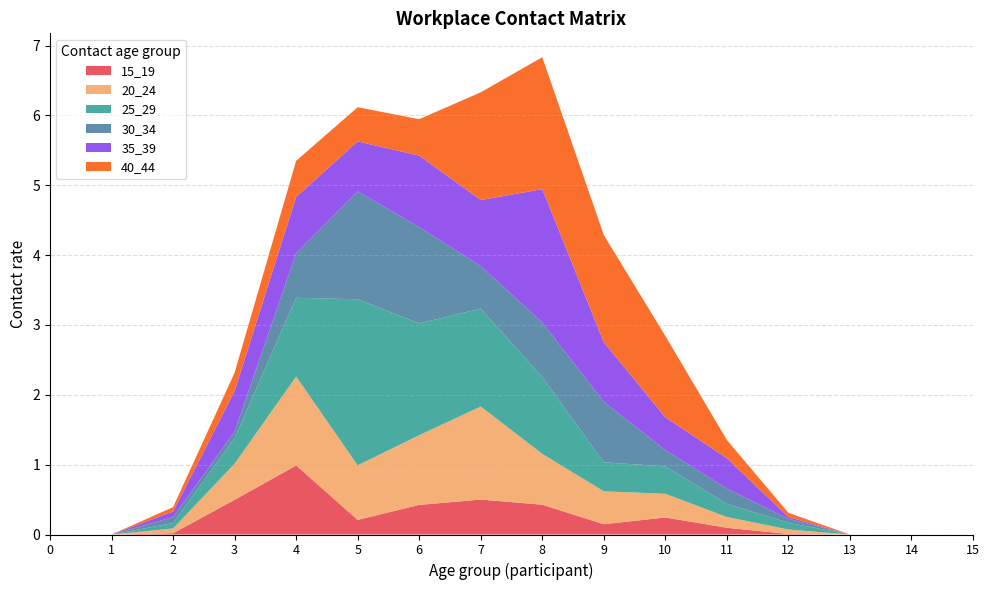

Reading left to right, extract all data points from this chart.

15_19: 0=0.0	1=0.0	2=0.0	3=0.5	4=1.0	5=0.2	6=0.4	7=0.5	8=0.4	9=0.1	10=0.2	11=0.1	12=0.0	13=0.0	14=0.0	15=0.0
20_24: 0=0.0	1=0.0	2=0.1	3=0.5	4=1.3	5=0.8	6=1.0	7=1.3	8=0.7	9=0.5	10=0.3	11=0.2	12=0.1	13=0.0	14=0.0	15=0.0
25_29: 0=0.0	1=0.0	2=0.1	3=0.4	4=1.1	5=2.4	6=1.6	7=1.4	8=1.1	9=0.4	10=0.4	11=0.2	12=0.1	13=0.0	14=0.0	15=0.0
30_34: 0=0.0	1=0.0	2=0.1	3=0.1	4=0.6	5=1.5	6=1.4	7=0.6	8=0.8	9=0.9	10=0.2	11=0.2	12=0.1	13=0.0	14=0.0	15=0.0
35_39: 0=0.0	1=0.0	2=0.1	3=0.6	4=0.8	5=0.7	6=1.0	7=0.9	8=1.9	9=0.9	10=0.5	11=0.4	12=0.0	13=0.0	14=0.0	15=0.0
40_44: 0=0.0	1=0.0	2=0.1	3=0.3	4=0.5	5=0.5	6=0.5	7=1.5	8=1.9	9=1.5	10=1.2	11=0.3	12=0.1	13=0.0	14=0.0	15=0.0